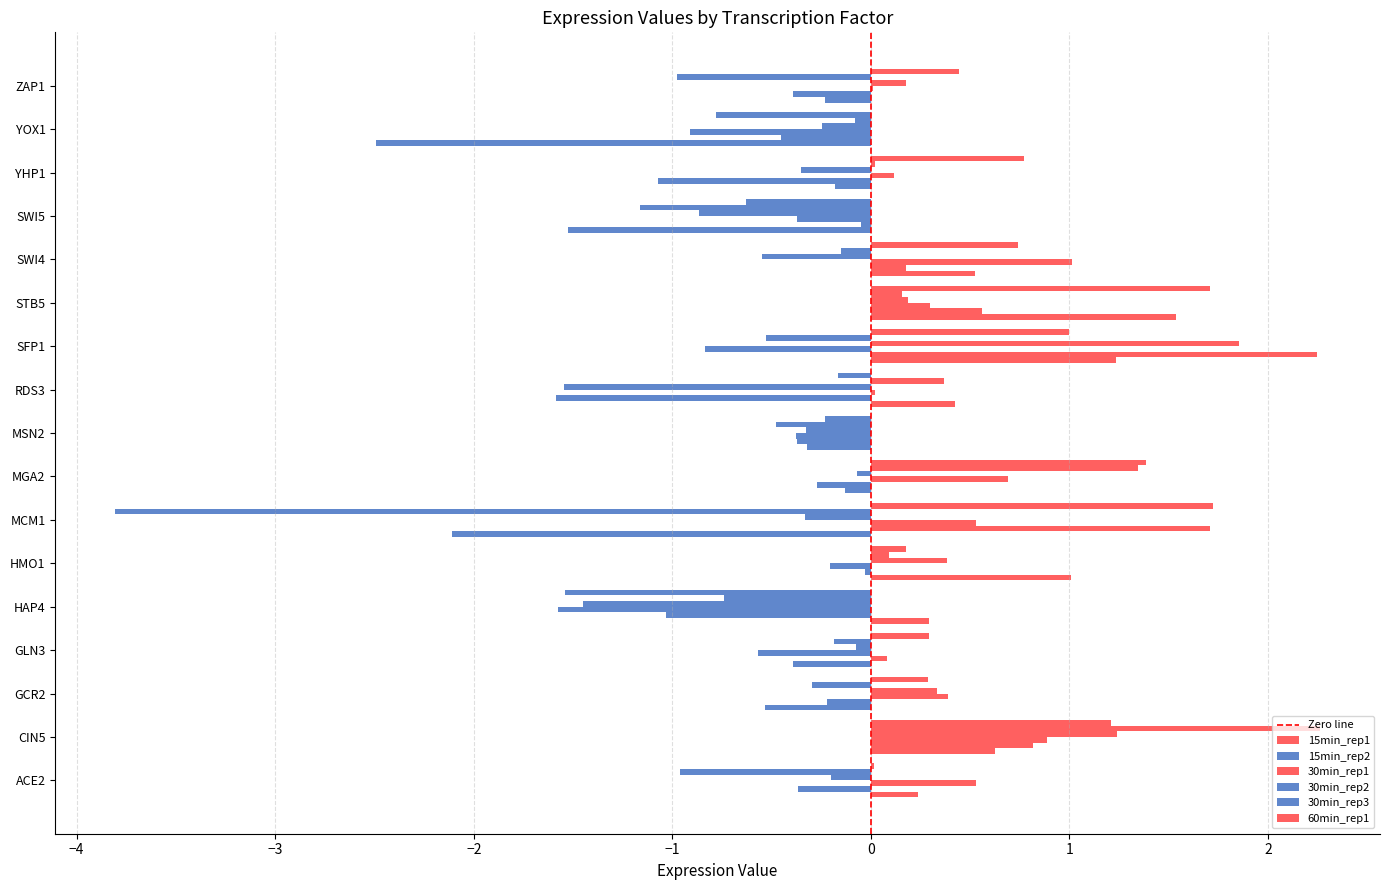

What is the maximum value shown in the chart?

2.3